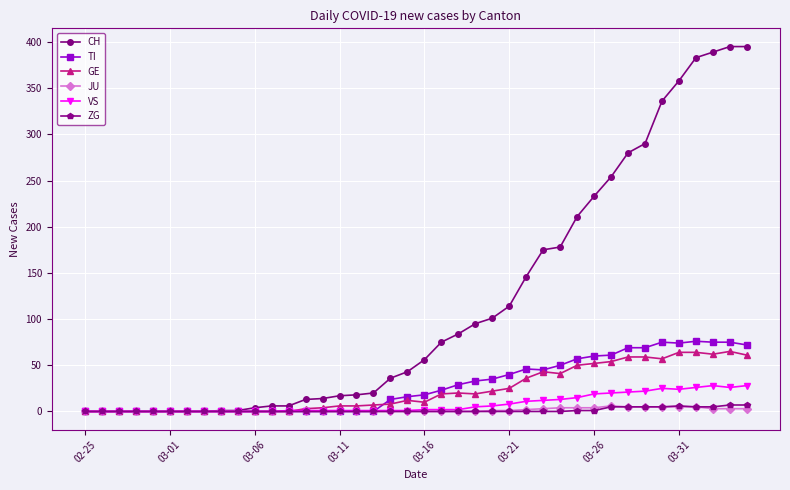

What is the maximum value shown in the chart?

395